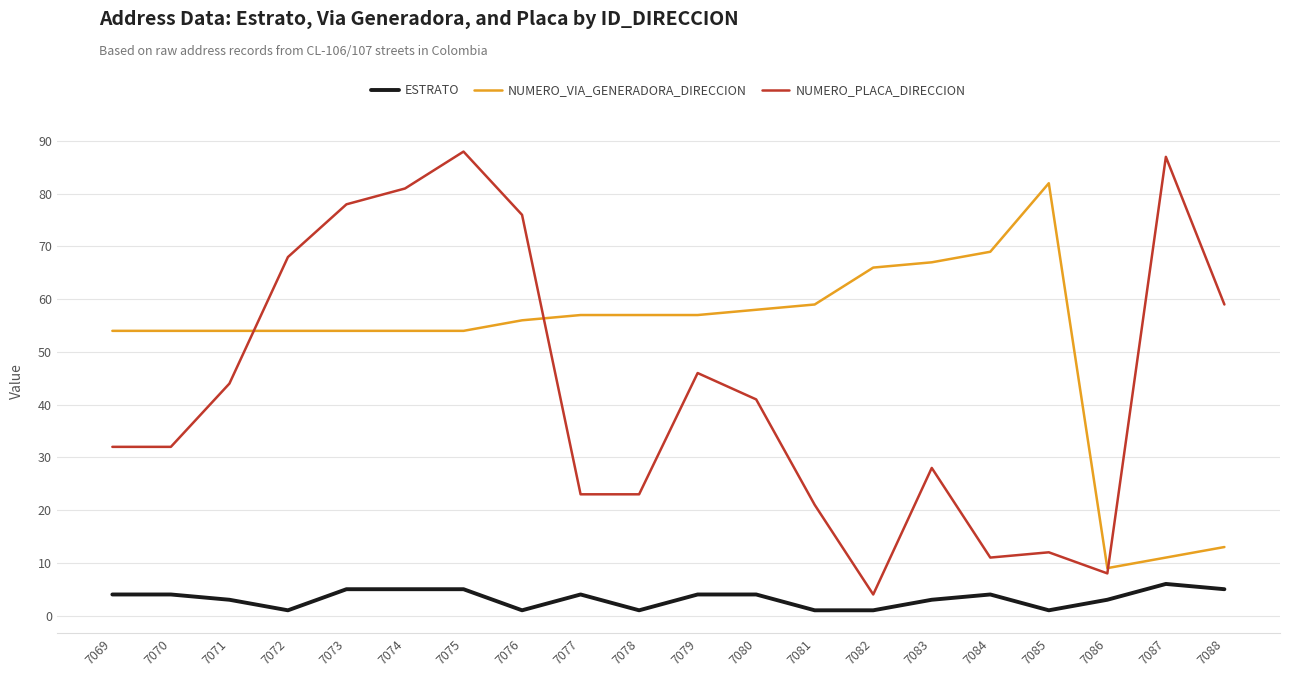

At how many categories does at least one series exceed 36?

19